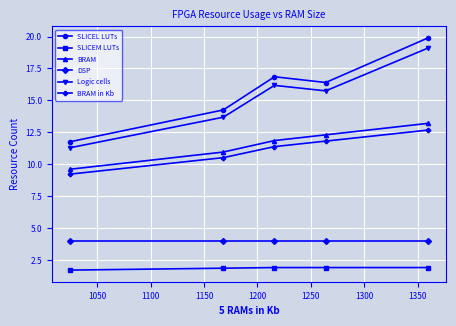

What is the average value of the SLICEM LUTs series?

1.9